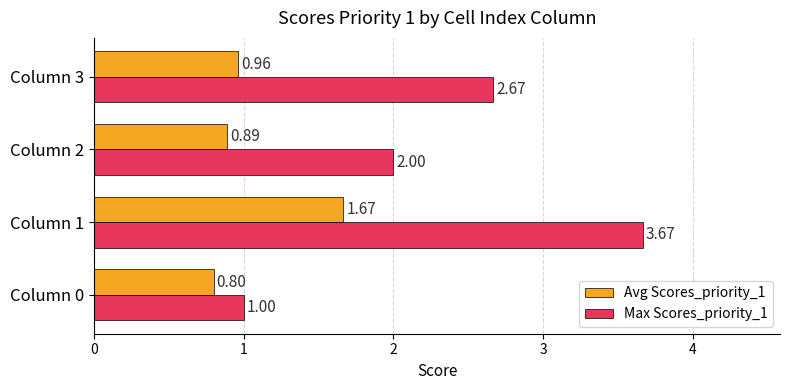

Rank the series by their average value, from highest to lowest.

Max Scores_priority_1, Avg Scores_priority_1